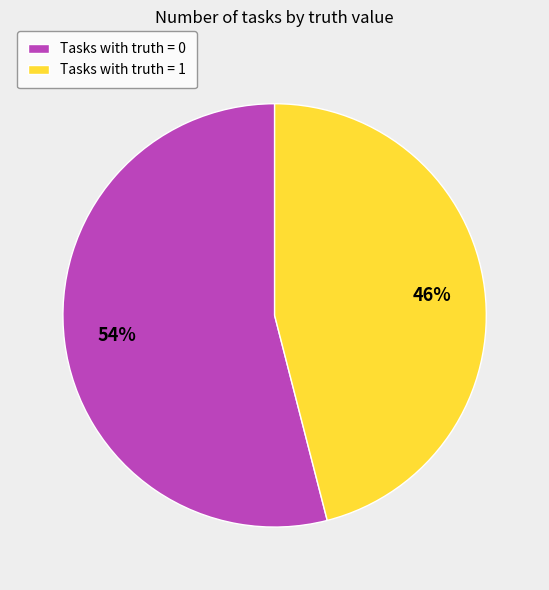

How many segments does this pie chart have?

2